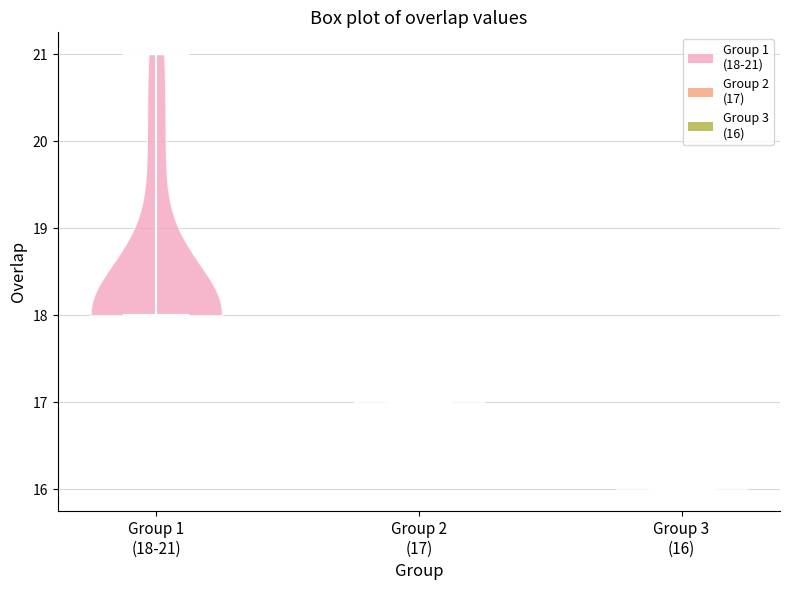

Reading left to right, read every violin against the y-axis: where its median line is, and the lowest and highest points it reaches. The values are not printed on the chart, so give them approximately, as read against the axis.

Group 1 (18-21): median line 18, lowest point 18, highest point 21
Group 2 (17): median line 17, lowest point 17, highest point 17
Group 3 (16): median line 16, lowest point 16, highest point 16